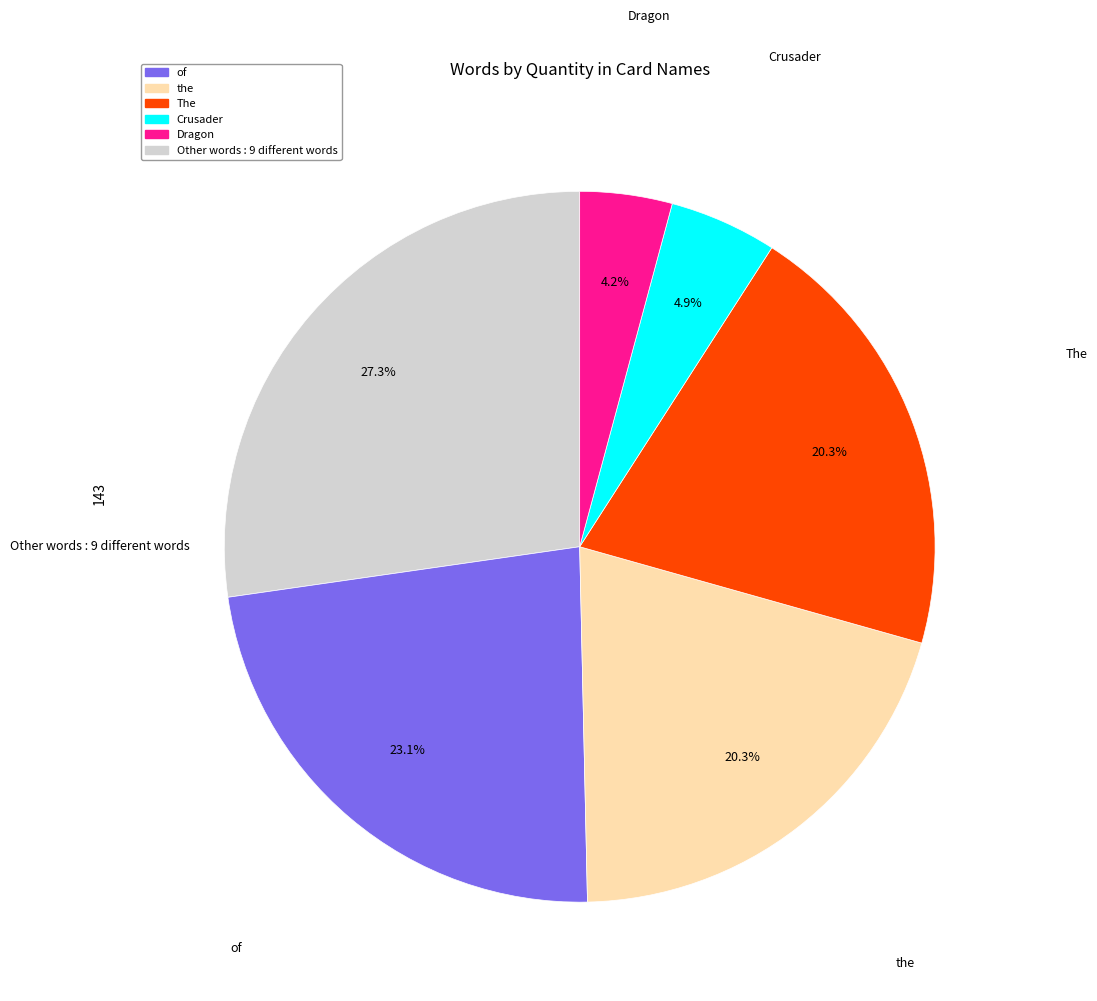

Is there any slice that represents more than half of the pie?

No